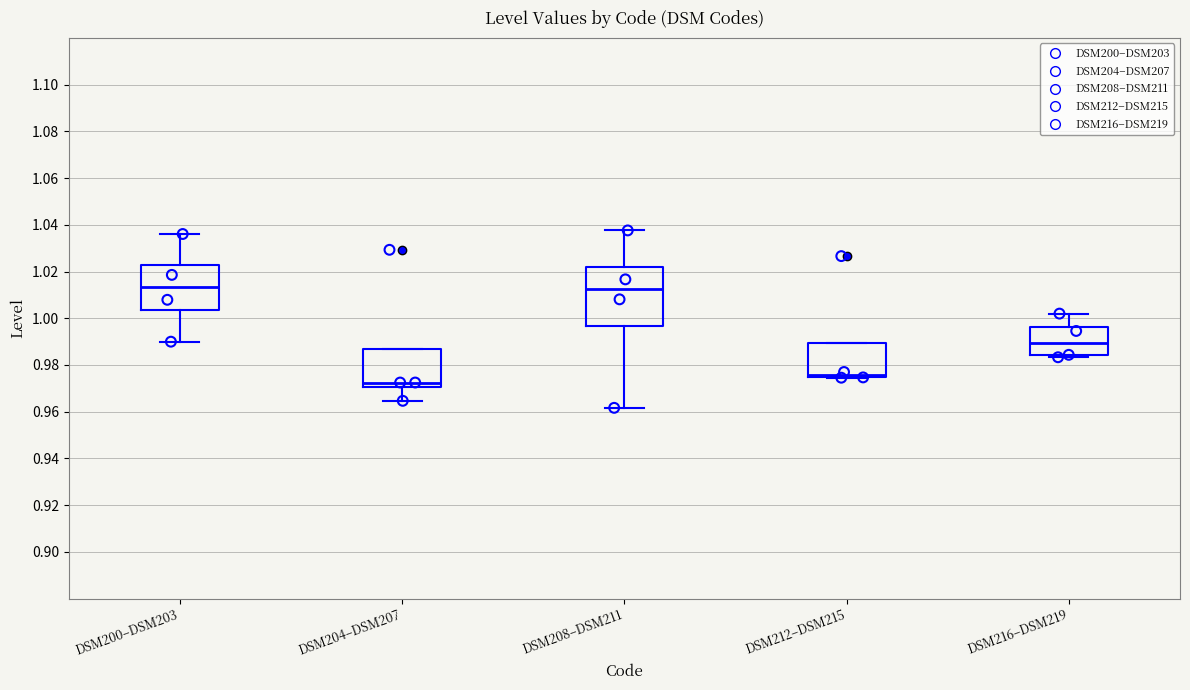

Where does the upper whisker of the box for DSM200–DSM203 end on the y-axis? The values are not printed on the chart, so give them approximately, as read against the axis.

1.036